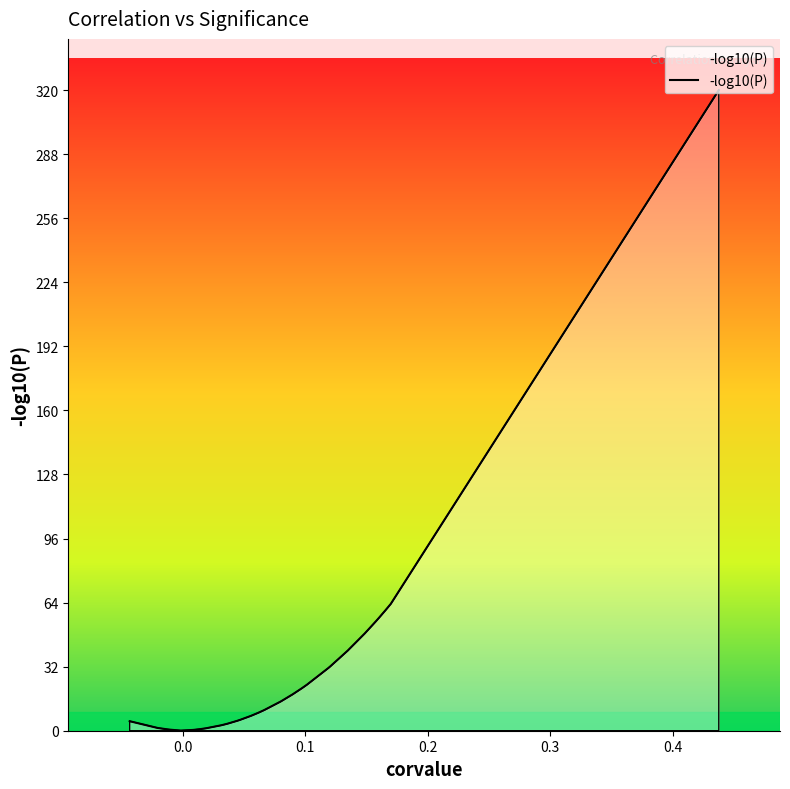

What is the greatest value displayed?

320.0